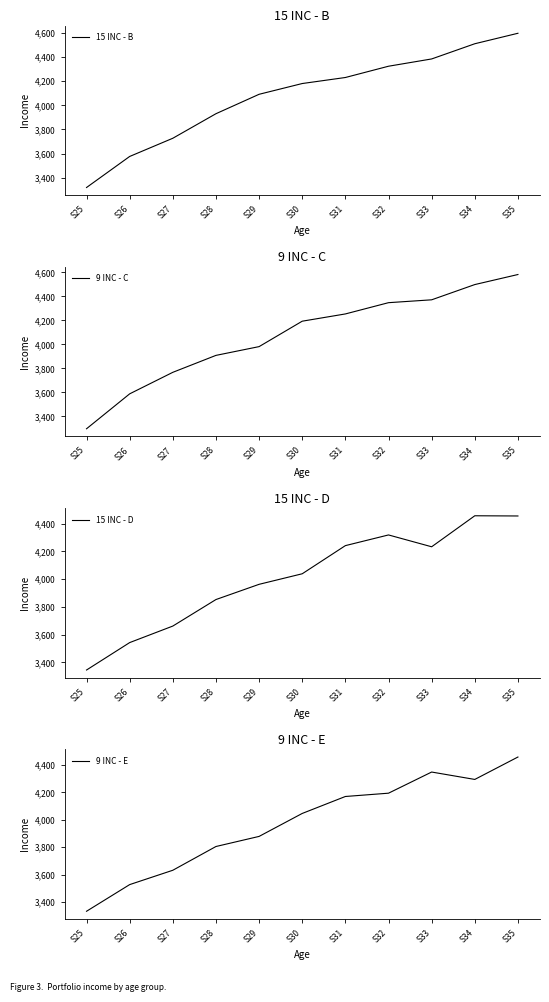

What is the value of the 9 INC - C point at the 7th from the left?

4254.1